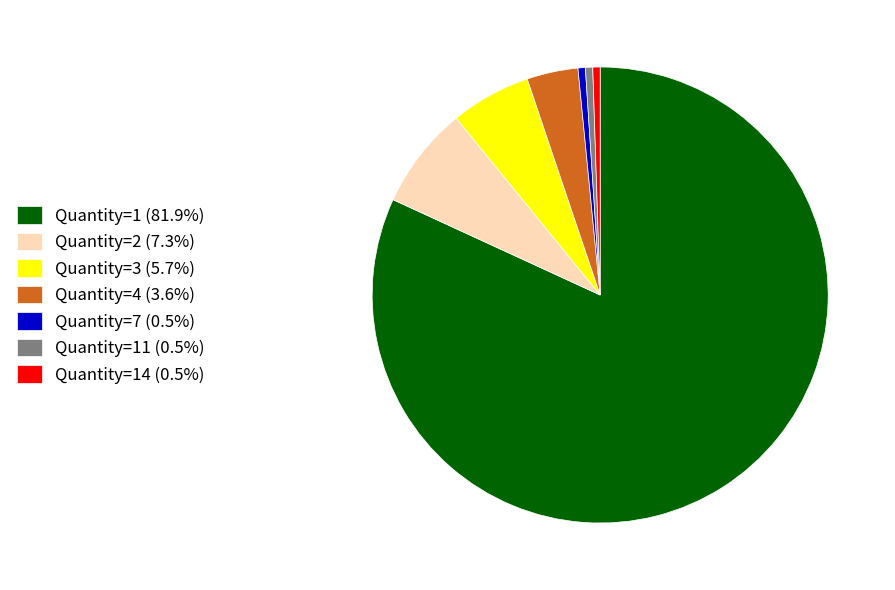

Do Quantity=3 (5.7%) and Quantity=7 (0.5%) together represent more than half of the pie?

No